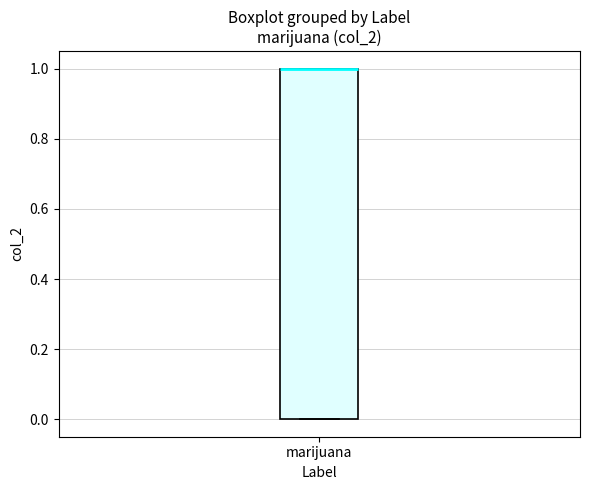

Transcribe this box plot: give where the median line is, the range the box spans, and where the two whiskers end, as read against the y-axis. The values are not printed on the chart, so give them approximately, as read against the axis.

median 1 (drawn on the box's upper edge), box 0 to 1, whiskers 0 to 1